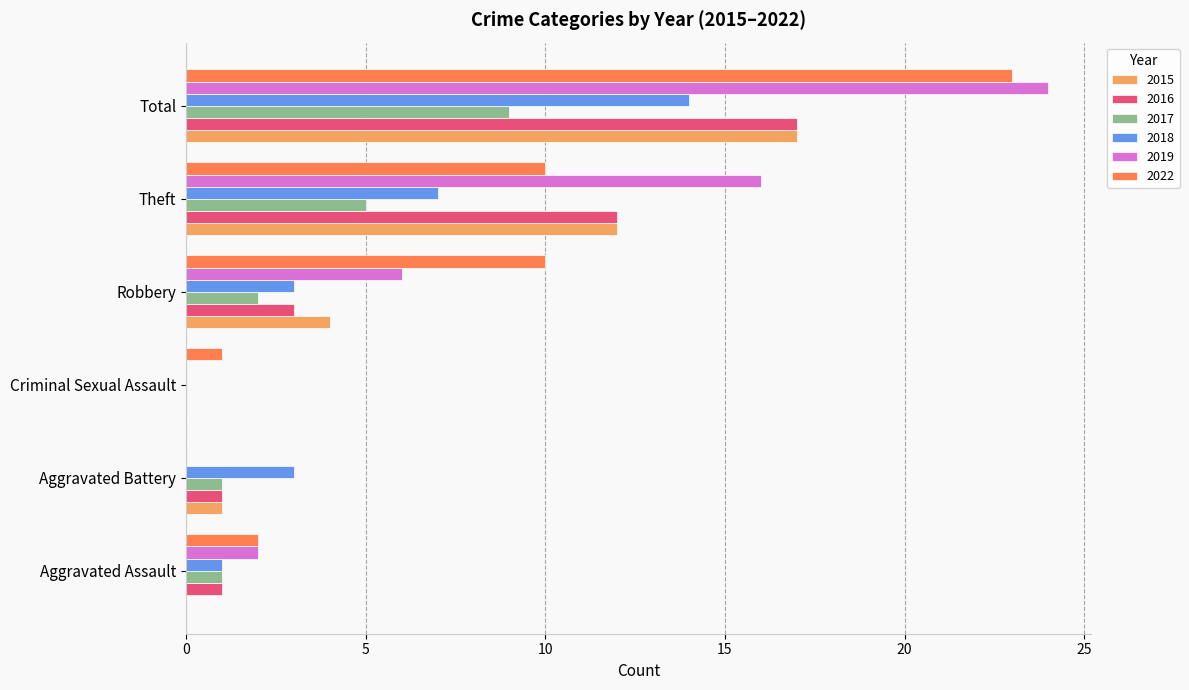

Which series has the largest range (max minus min)?

2019